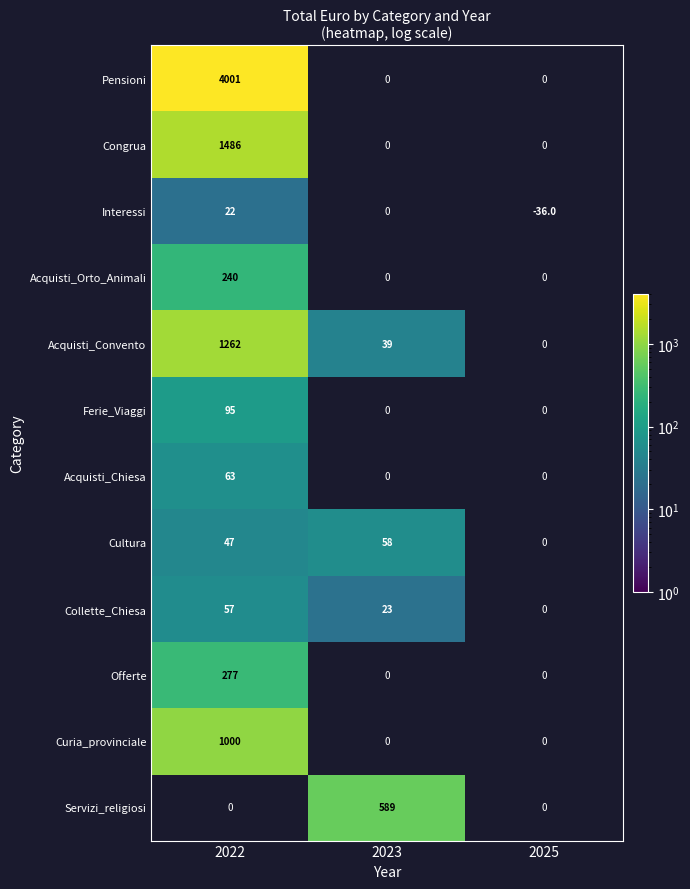

The Pensioni series shows 1197.1 at 2022. True or false?

False